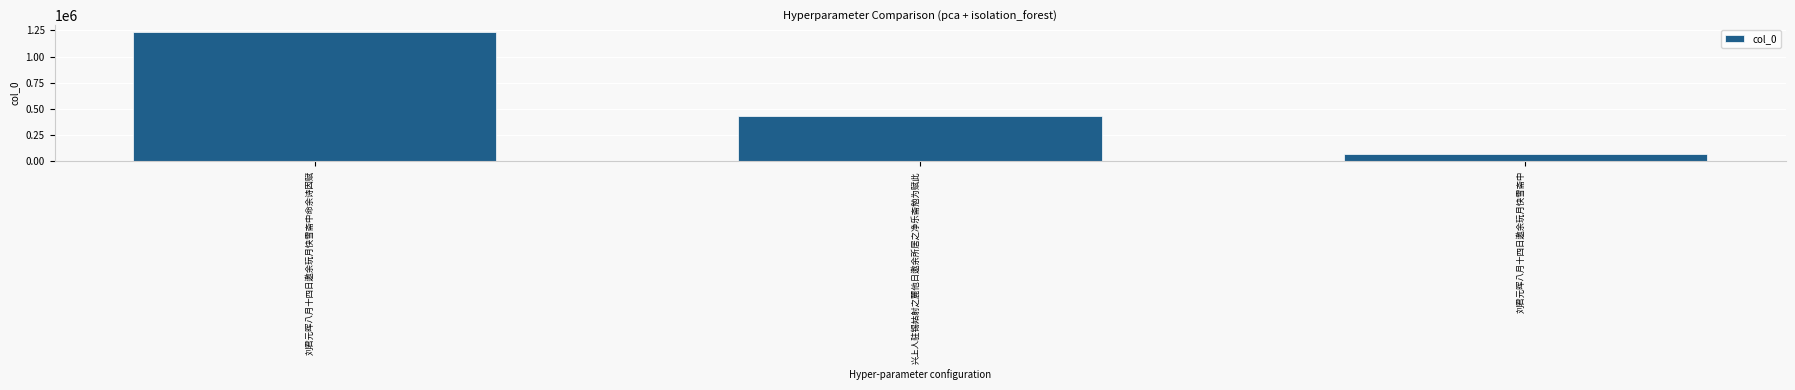

Where does the data first go above 436090?

刘君元晖八月十四日邀余玩月快雪斋中命余诗因赋